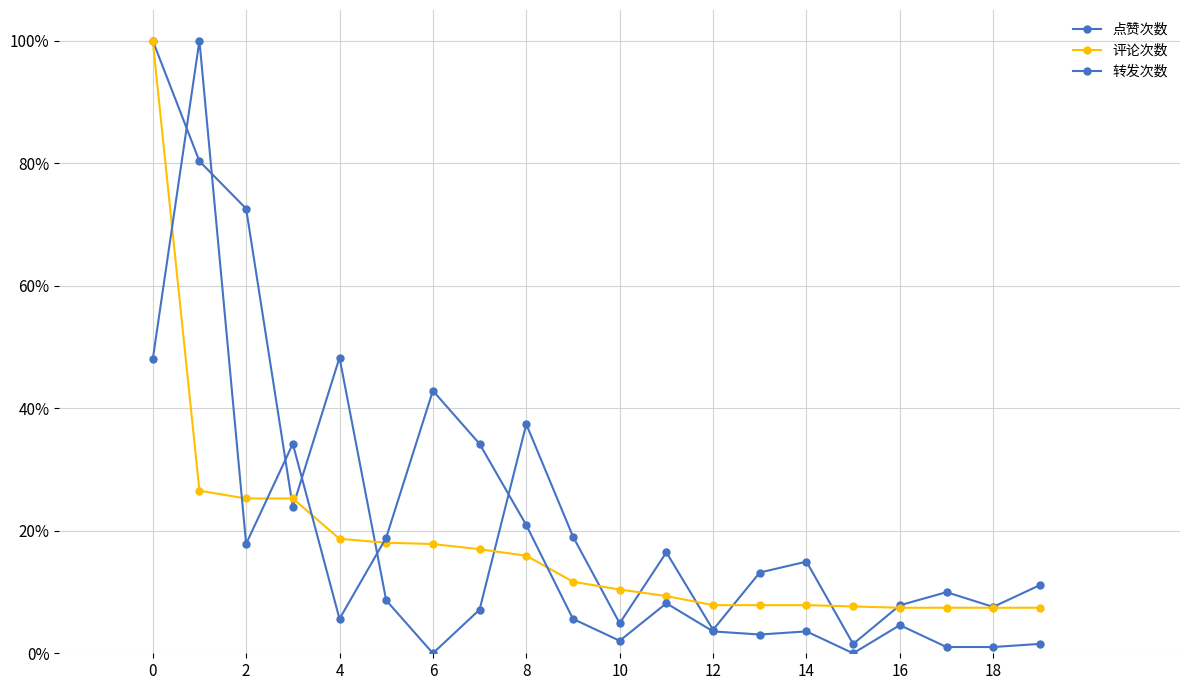

Where do 点赞次数 and 转发次数 first cross each other?

0 and 2